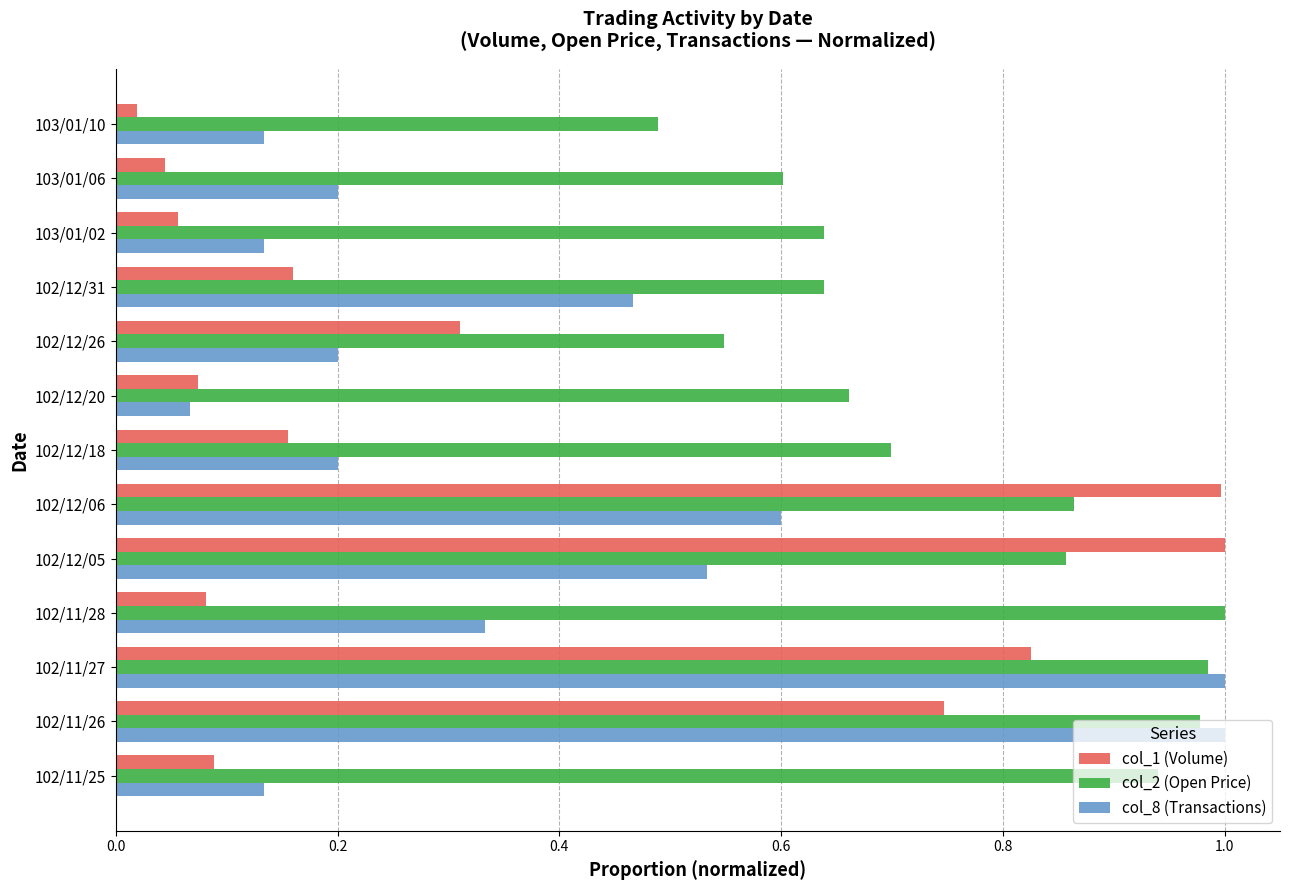

At how many categories does at least one series exceed 0?

13